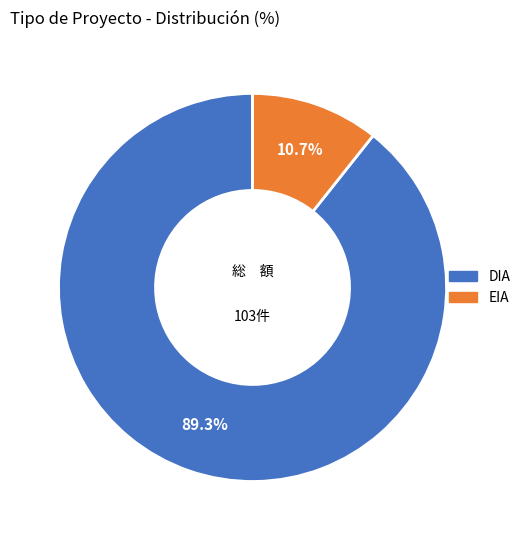

To the nearest percent, what is the difference between the largest and smallest slice percentages?

79%